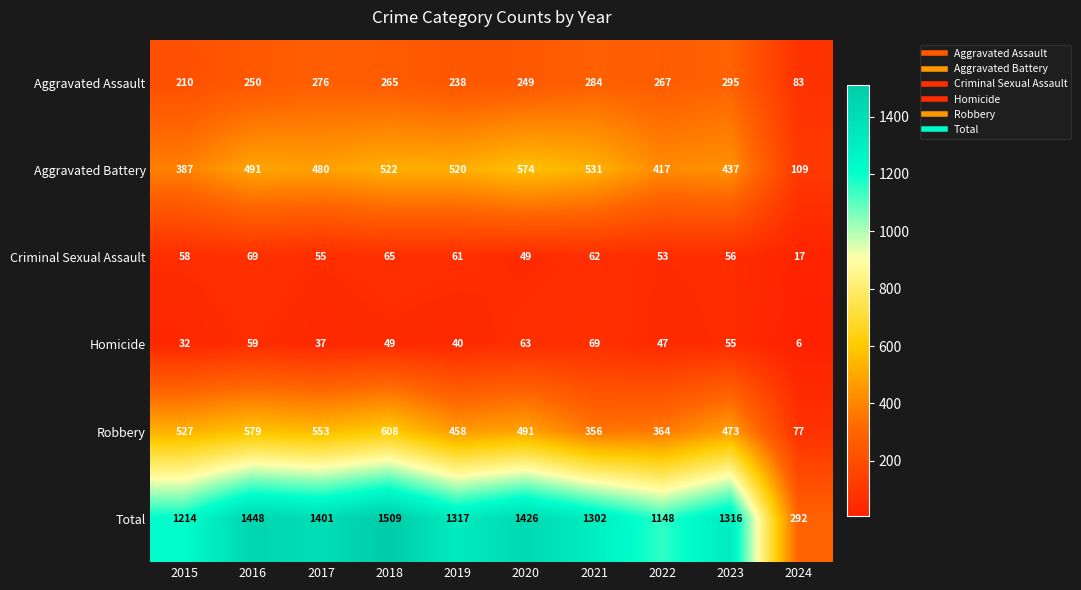

How many categories are shown in the chart?

10